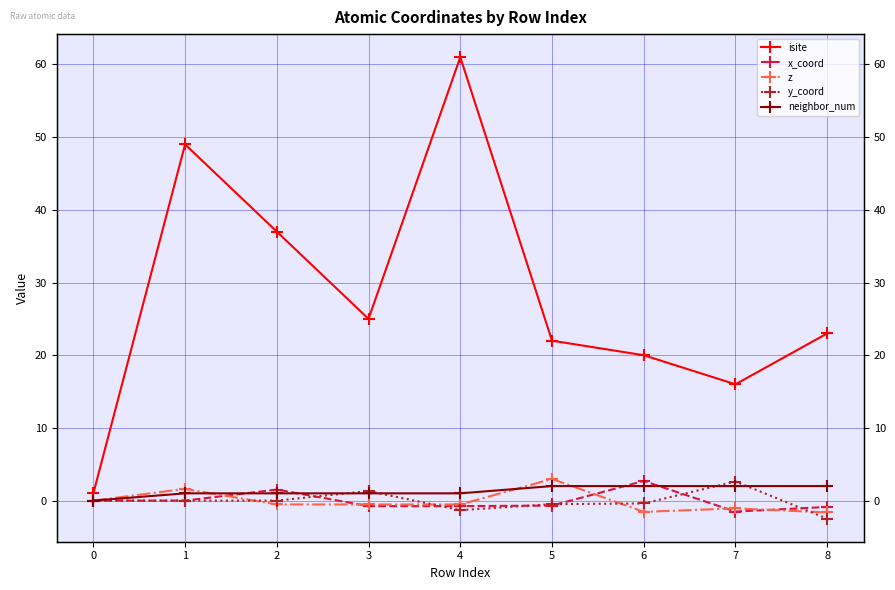

How many values in the z series exceed 0?

2